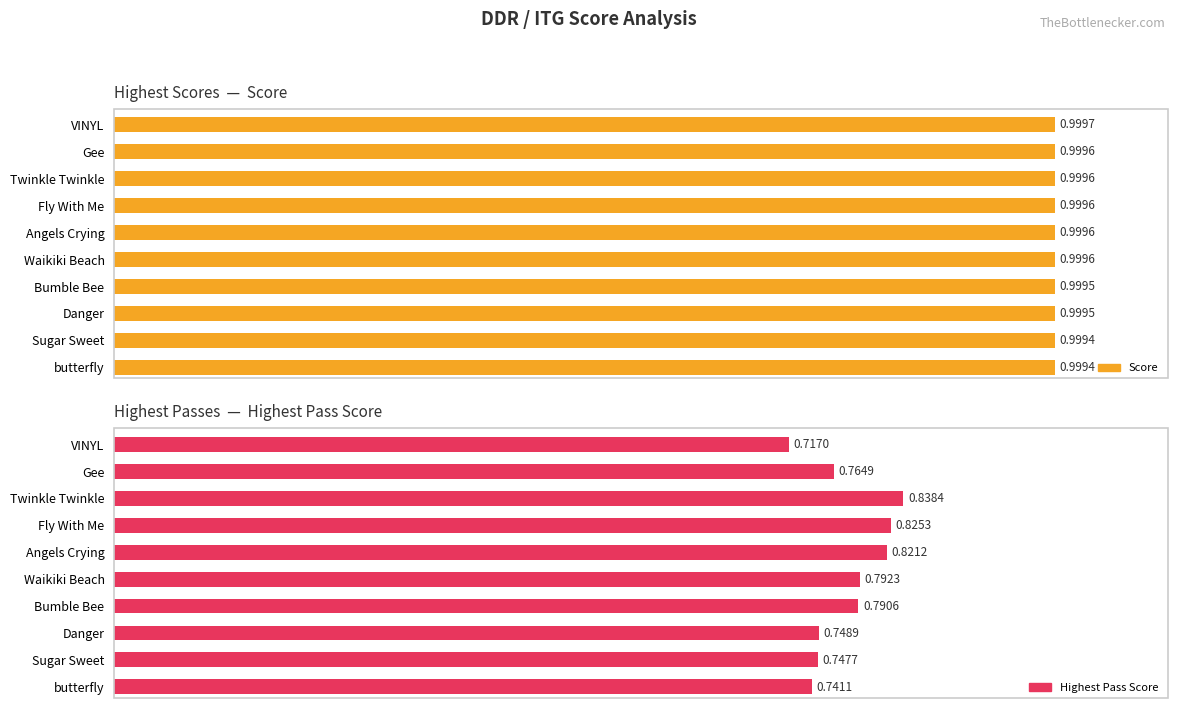

List the series in order of their peak value, lowest first.

Highest Pass Score, Score